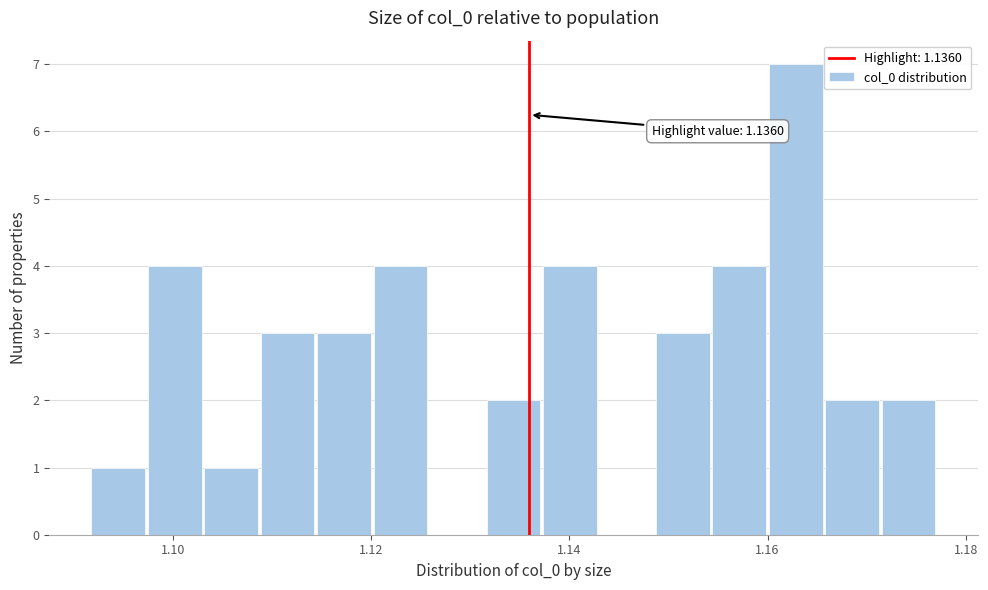

Read against the x-axis, roughly where is the centre of the tallest bar?

1.162